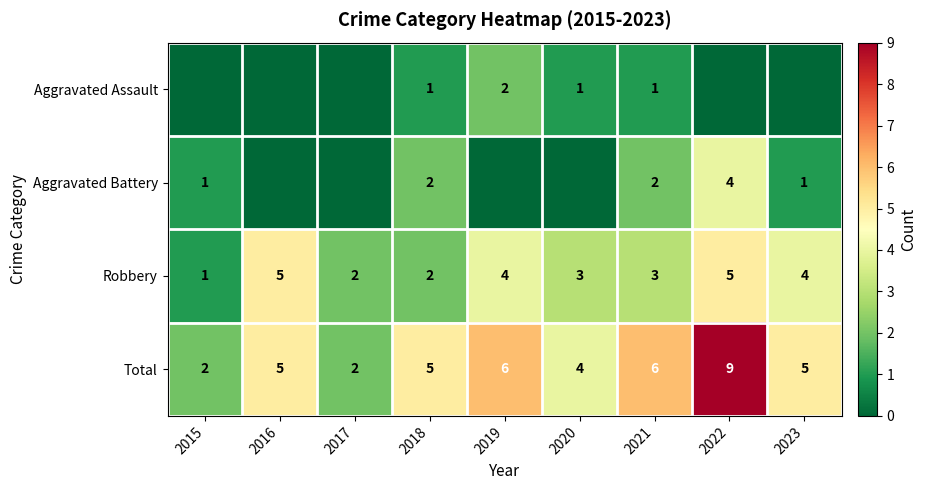

Which category has the lowest value in the Robbery series?

2015